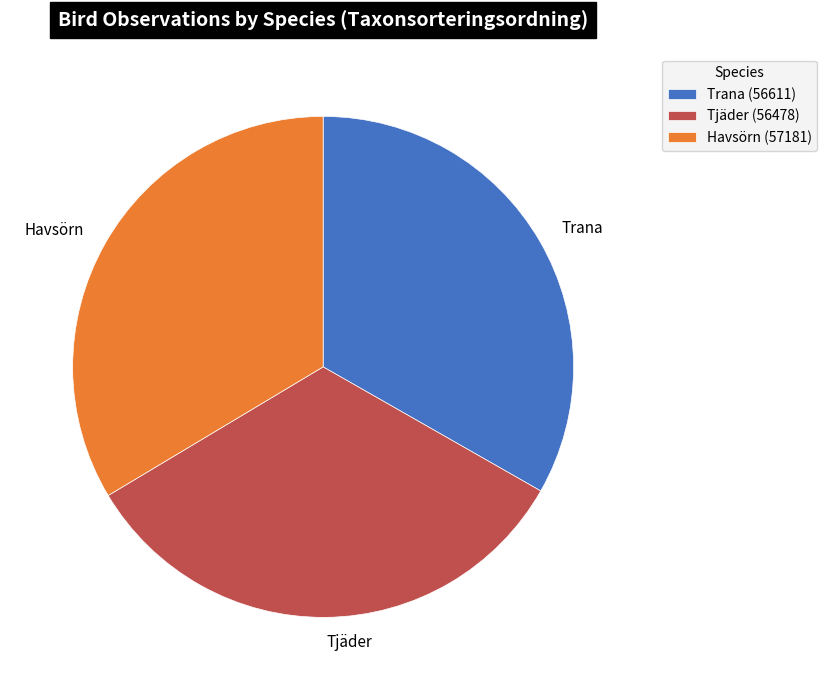

Combined, do Havsörn and Trana account for over 50%?

Yes